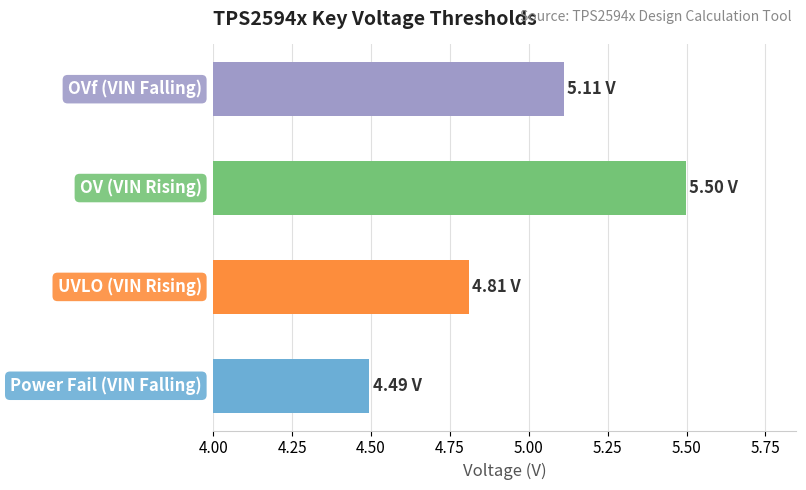

What is the difference between the maximum and second lowest values?

0.7